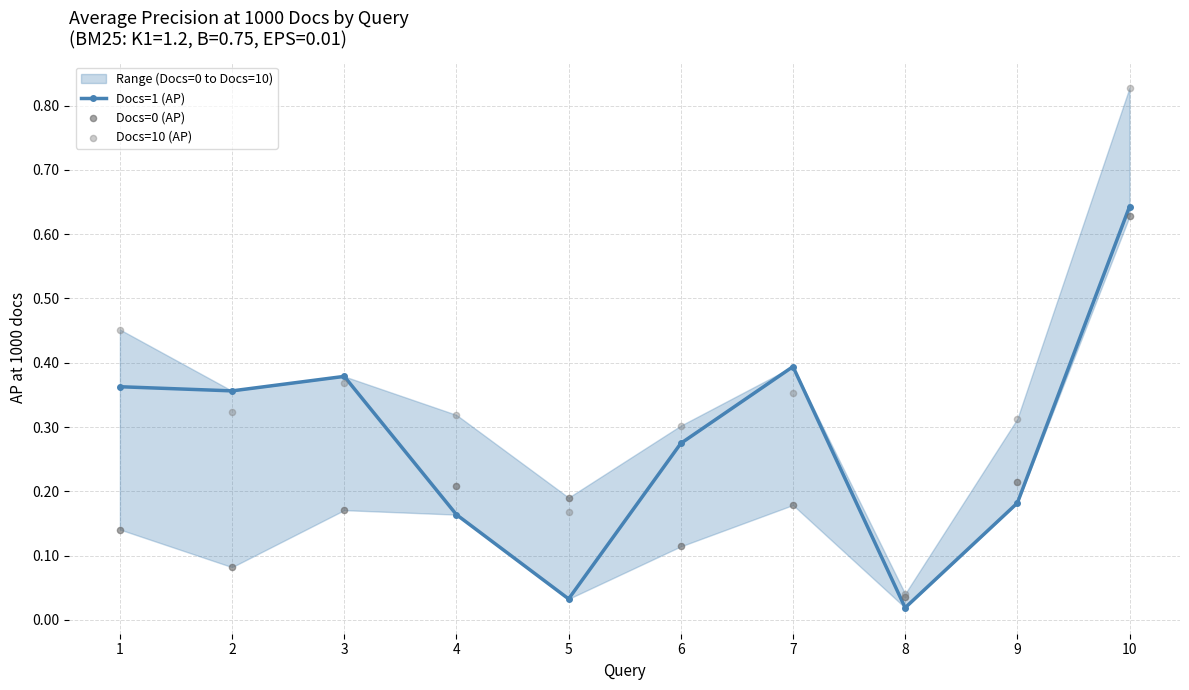

Is the value of Docs=1 (AP) at 8 greater than the value of Docs=0 (AP) at 5?

No